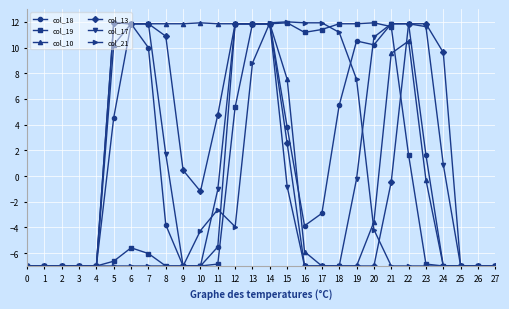

What is the value of the col_17 point at the 2nd from the left?

-7.0